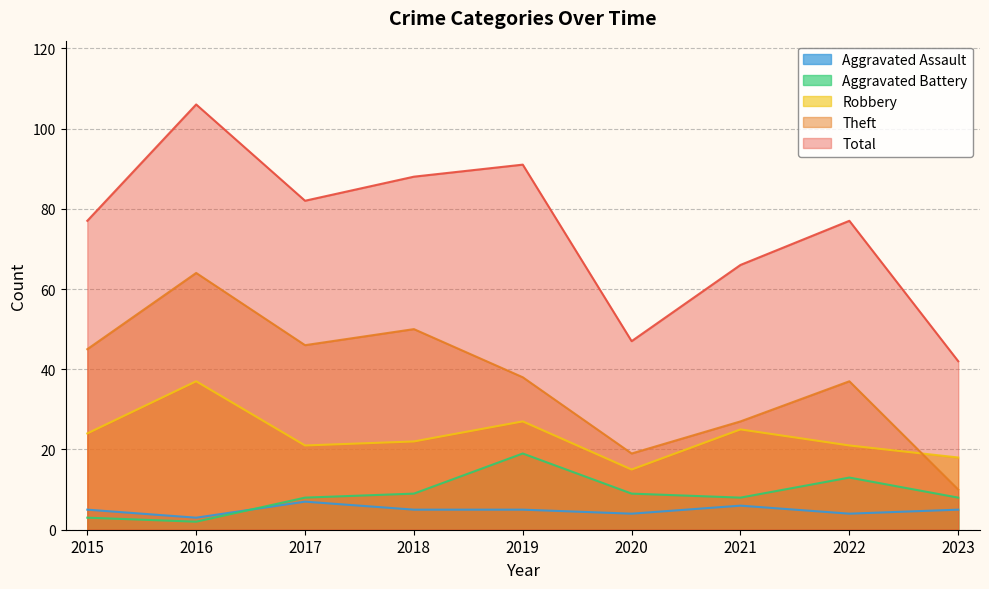

Reading right to left, transcribe all the data shown in this chart.

Aggravated Assault: 5	4	6	4	5	5	7	3	5
Aggravated Battery: 8	13	8	9	19	9	8	2	3
Robbery: 18	21	25	15	27	22	21	37	24
Theft: 10	37	27	19	38	50	46	64	45
Total: 42	77	66	47	91	88	82	106	77